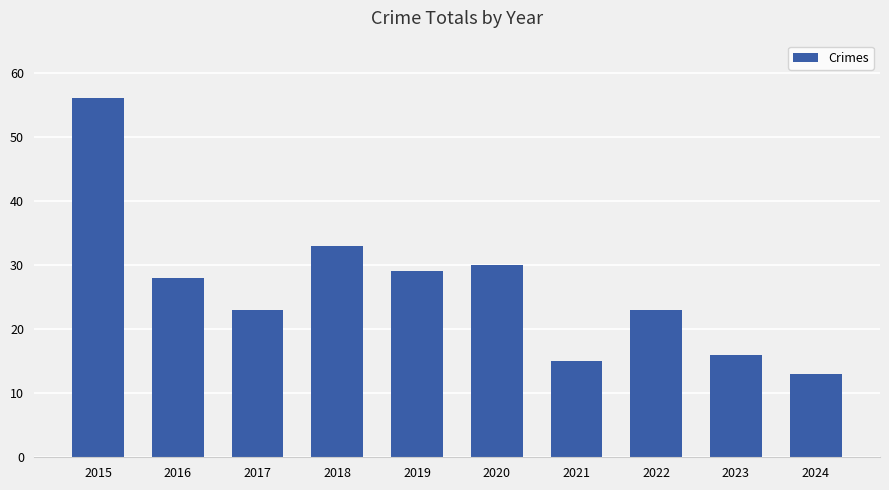

Does the chart contain any negative values?

No